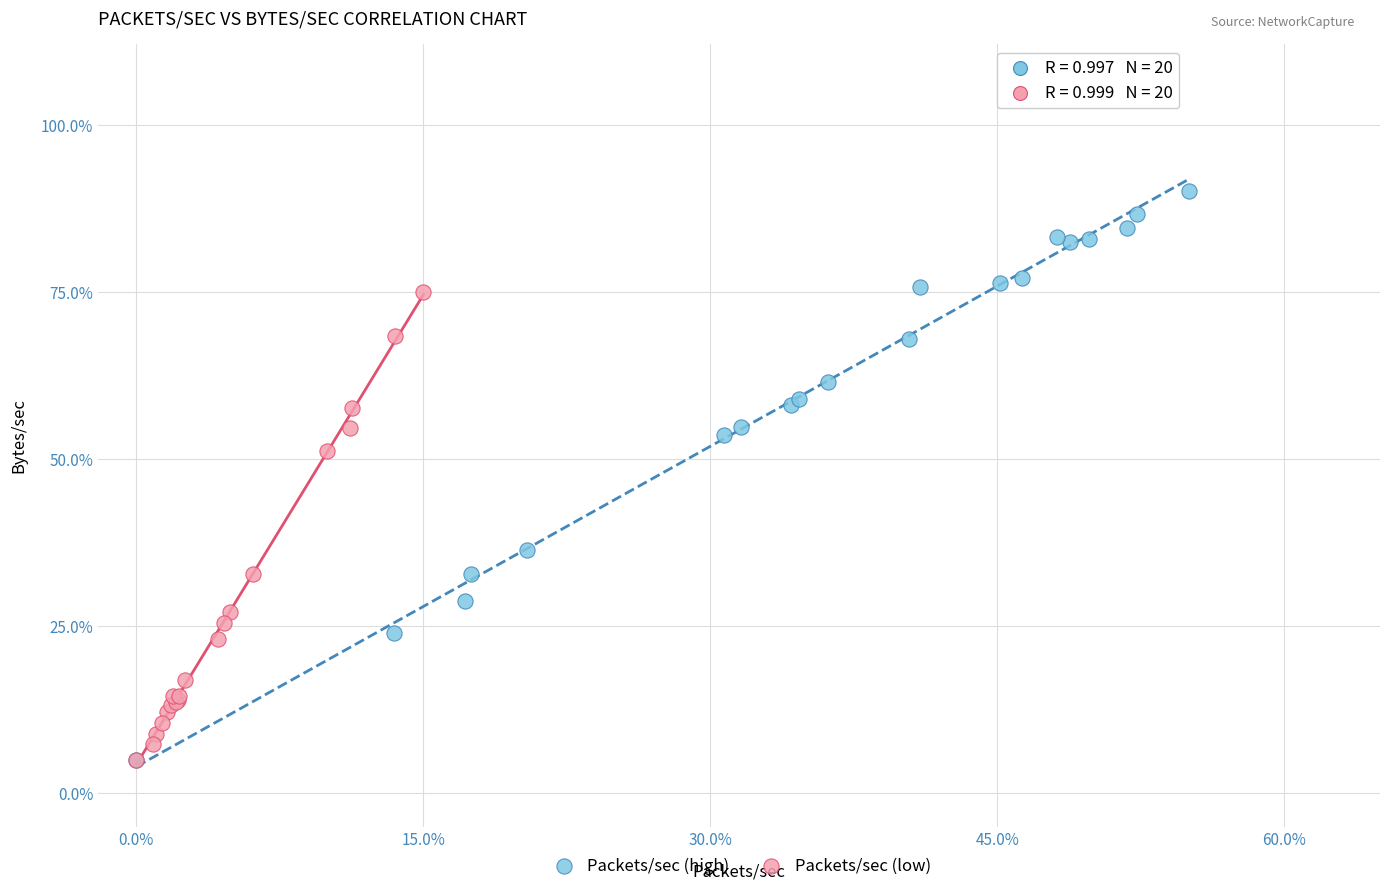

Which series reaches the maximum Y coordinate?

Packets/sec (high)